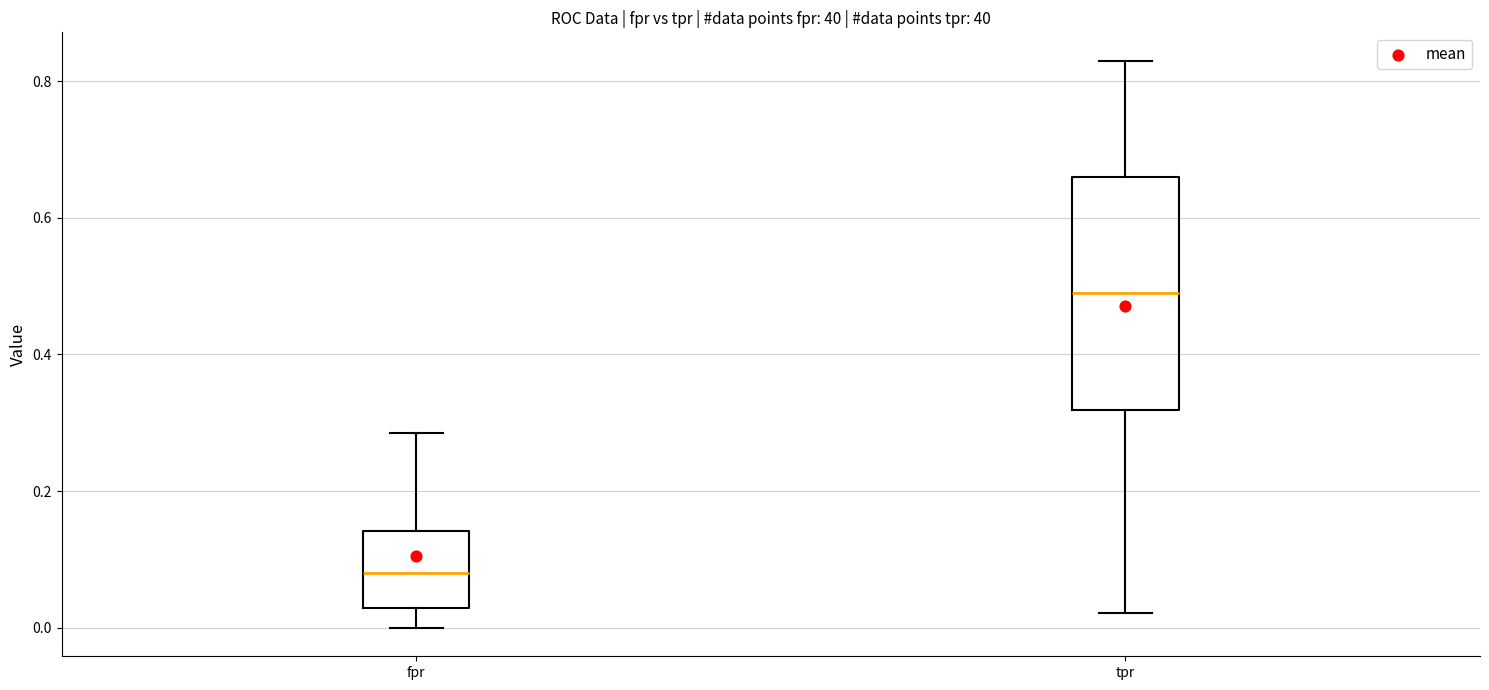

Where does the median line of the box for fpr sit on the y-axis? The values are not printed on the chart, so give them approximately, as read against the axis.

0.08